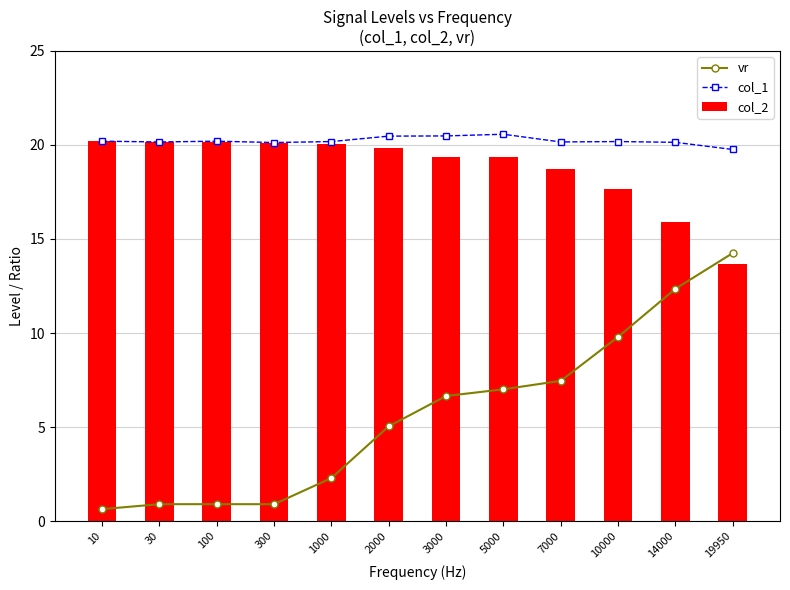

Is it true that col_1 equals 20.1 at 14000?

True